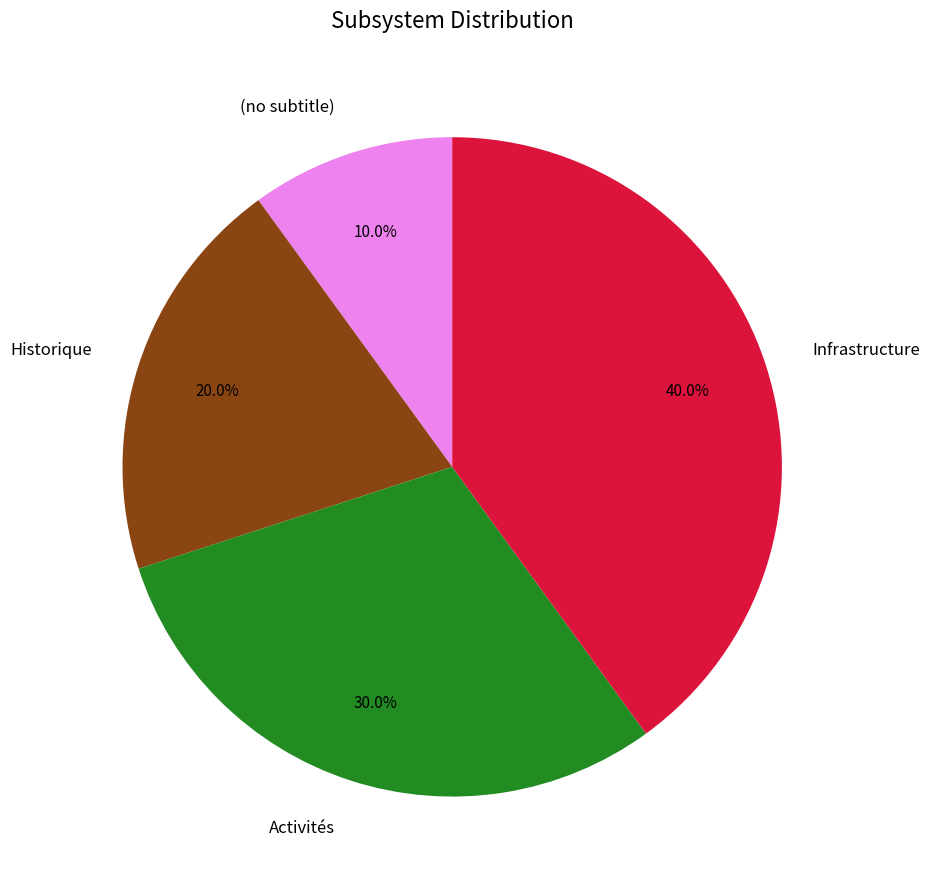

True or false: Historique accounts for 4% of the total.

False